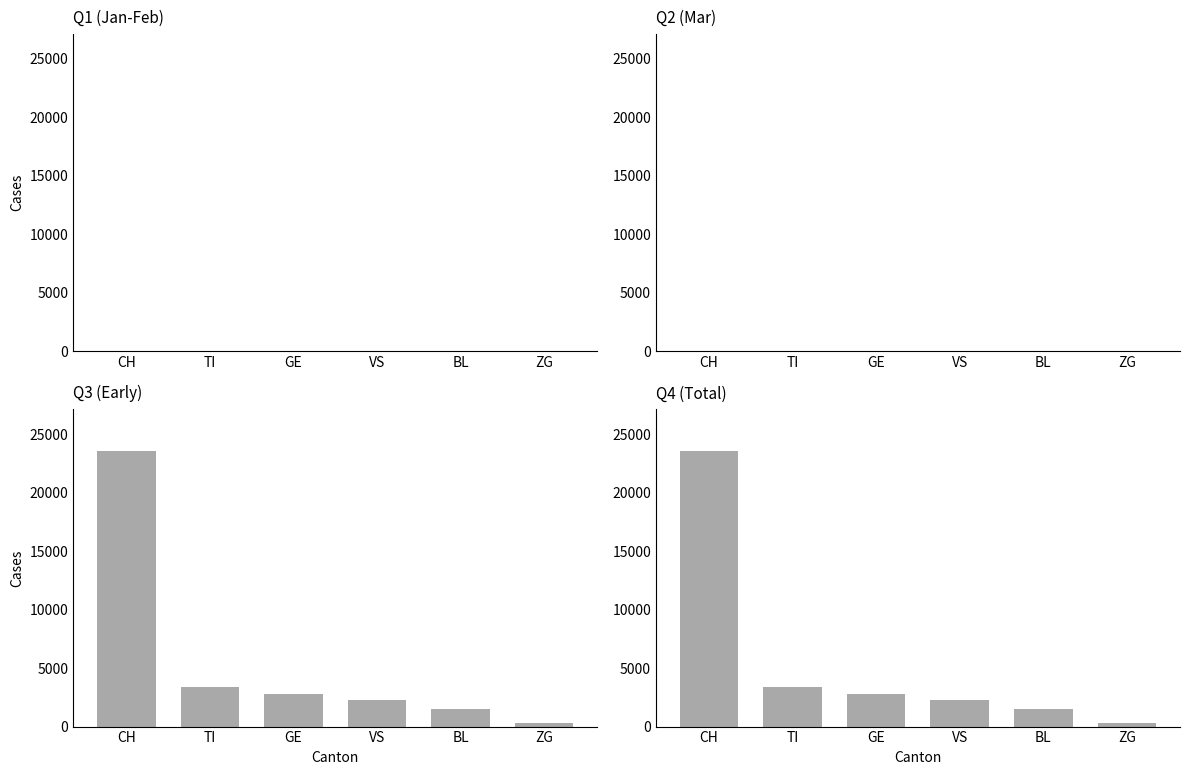

What is the lowest value of the Q3 (Early) series?

318